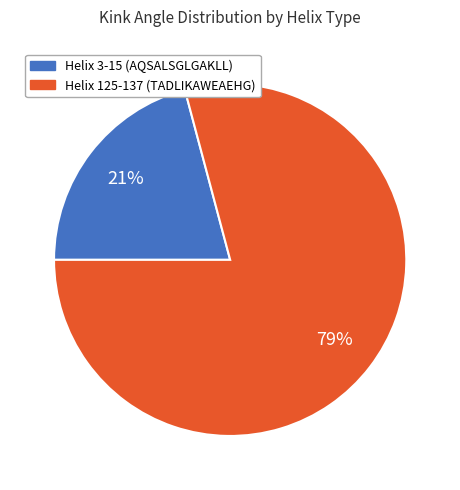

What is the ratio of the value at Helix 125-137 (TADLIKAWEAEHG) to the value at Helix 3-15 (AQSALSGLGAKLL)?

3.8